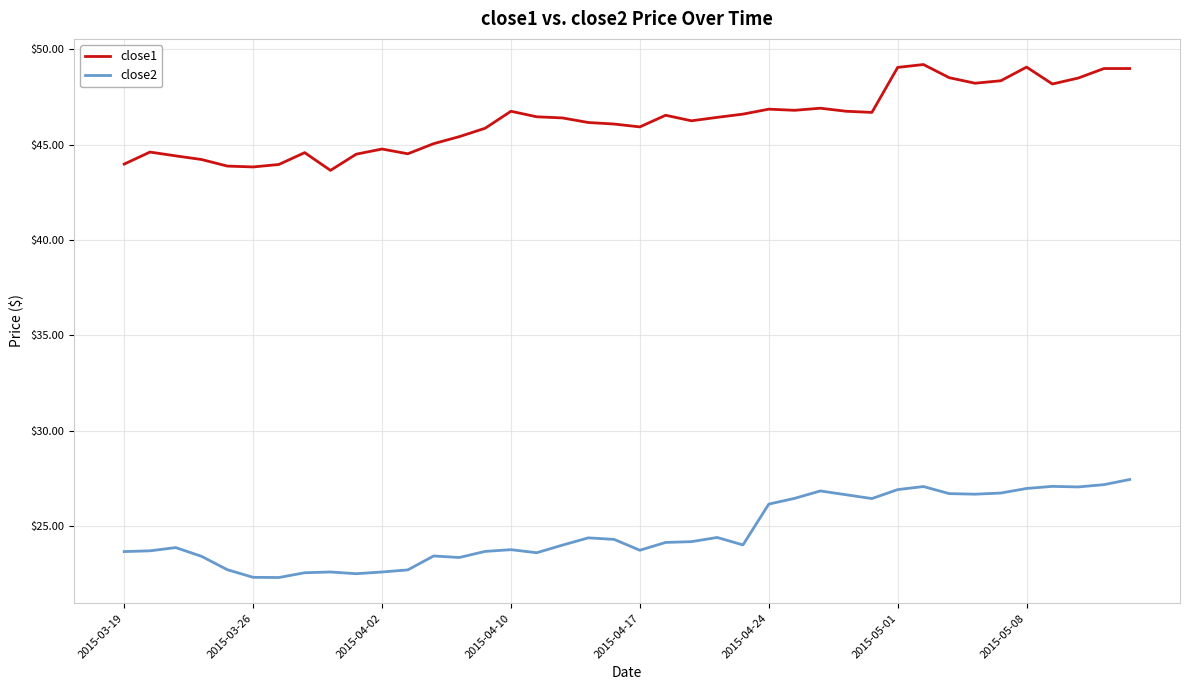

Which series has the largest total across all categories?

close1